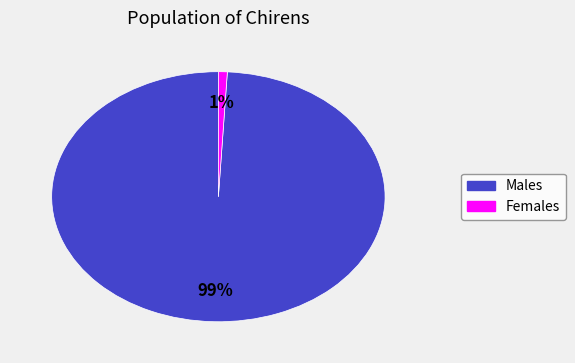

Is there any slice that represents more than half of the pie?

Yes